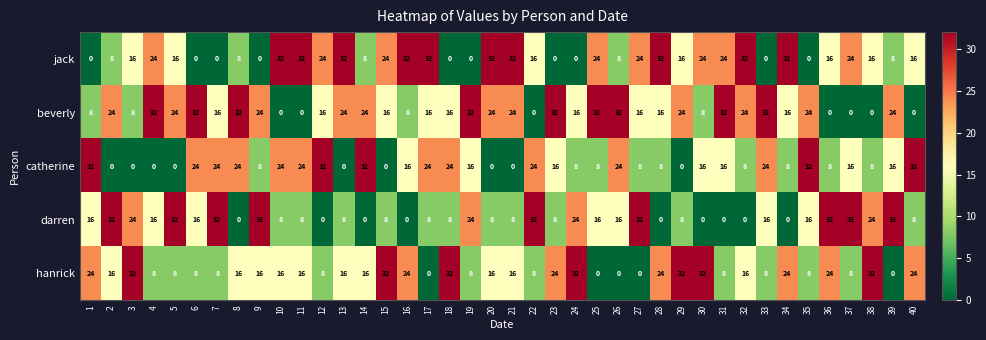

How many jack values are between 8 and 32?

30